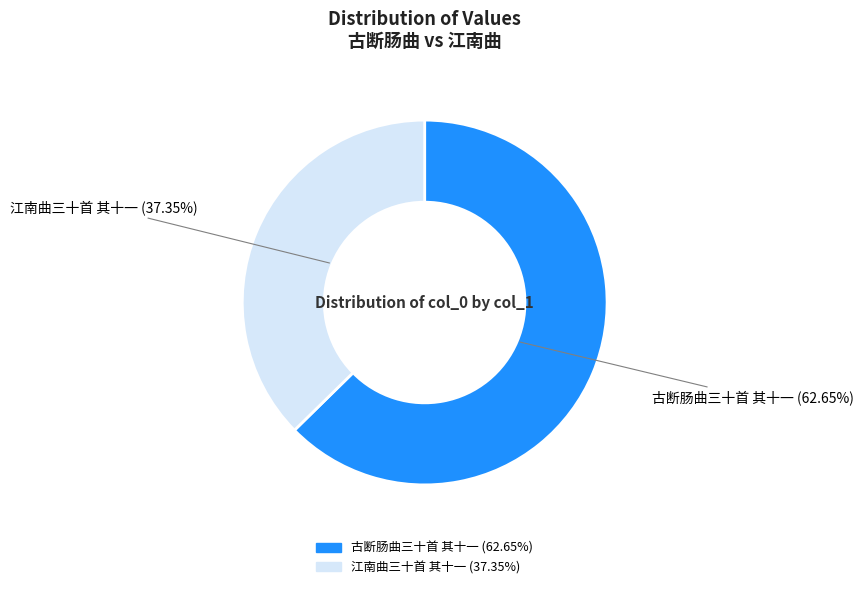

Combined, what portion of the pie is 江南曲三十首 其十一 and 古断肠曲三十首 其十一?

100.0%